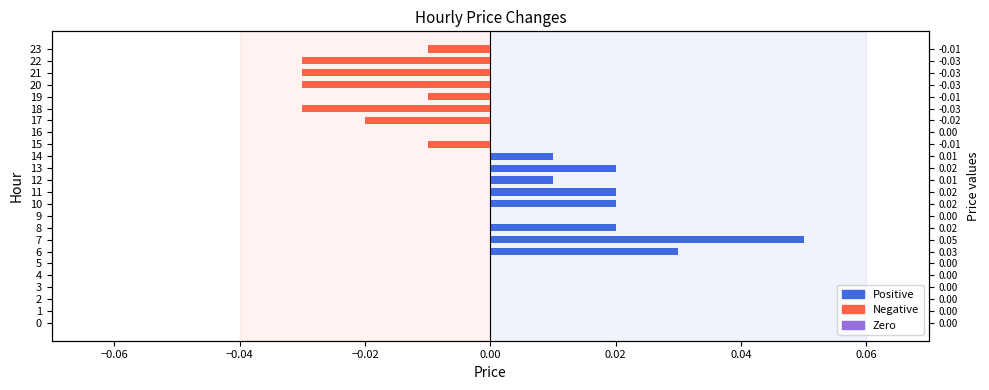

Is it true that the value at 13 is 0.0?

True